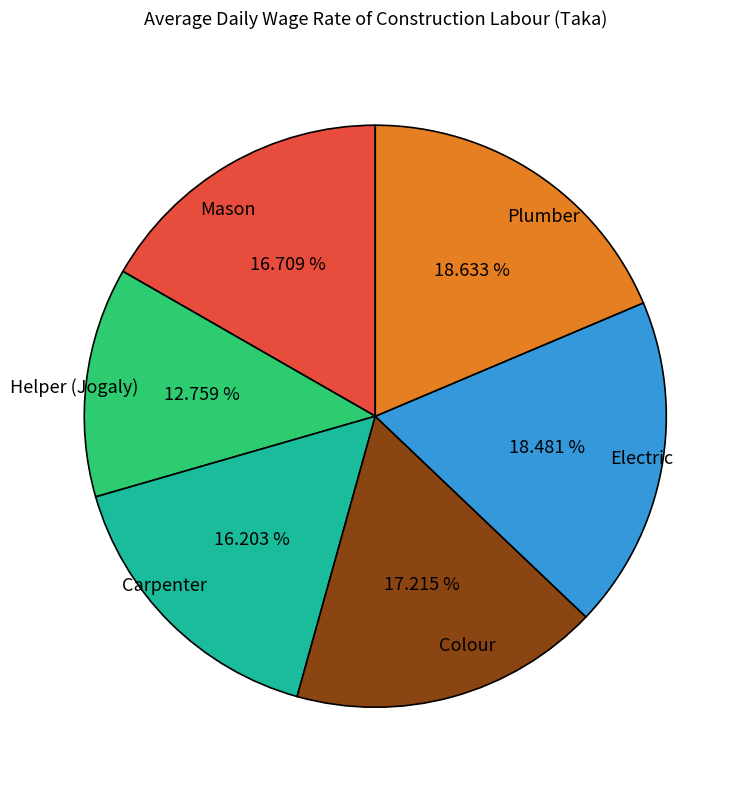

Is Helper (Jogaly) the majority of the pie?

No